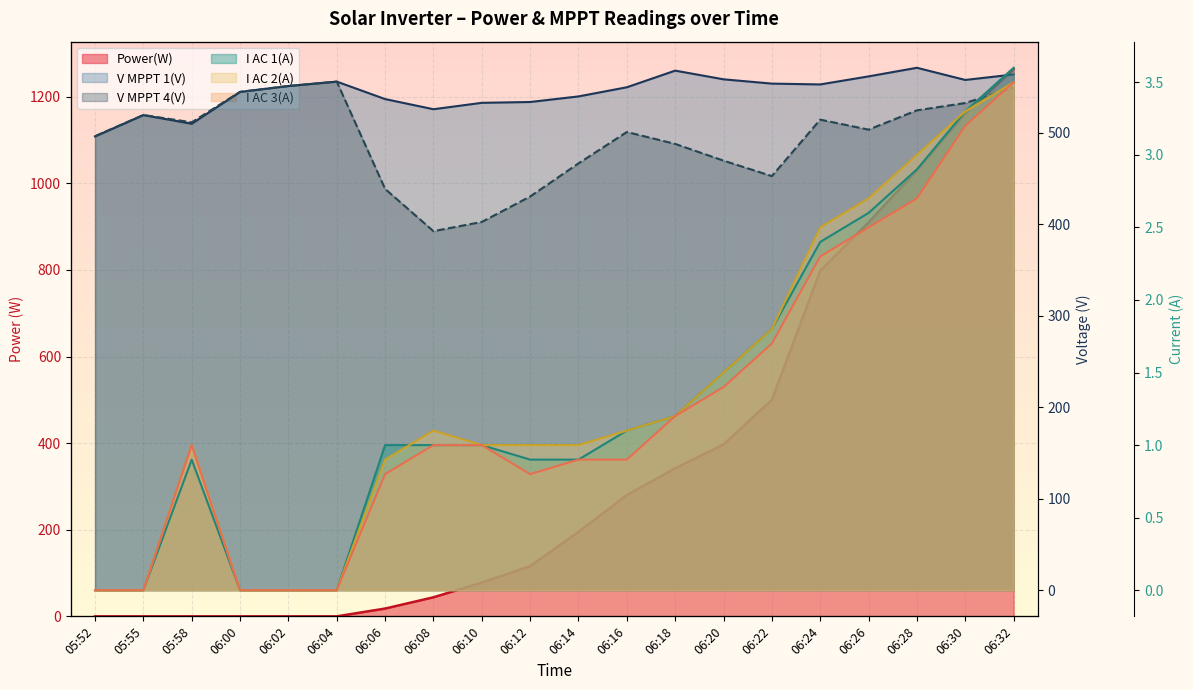

Count the number of categories in the chart.

20